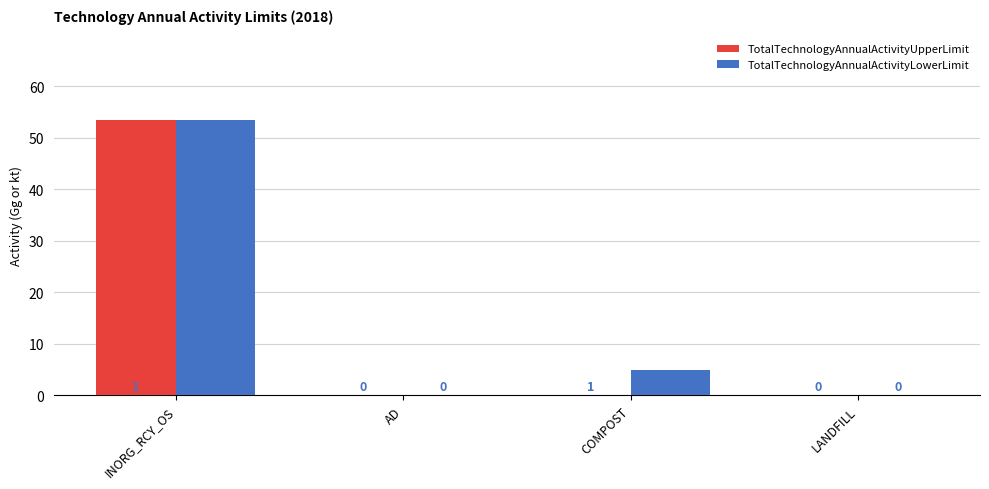

Between INORG_RCY_OS and COMPOST, which series saw the biggest shift?

TotalTechnologyAnnualActivityUpperLimit